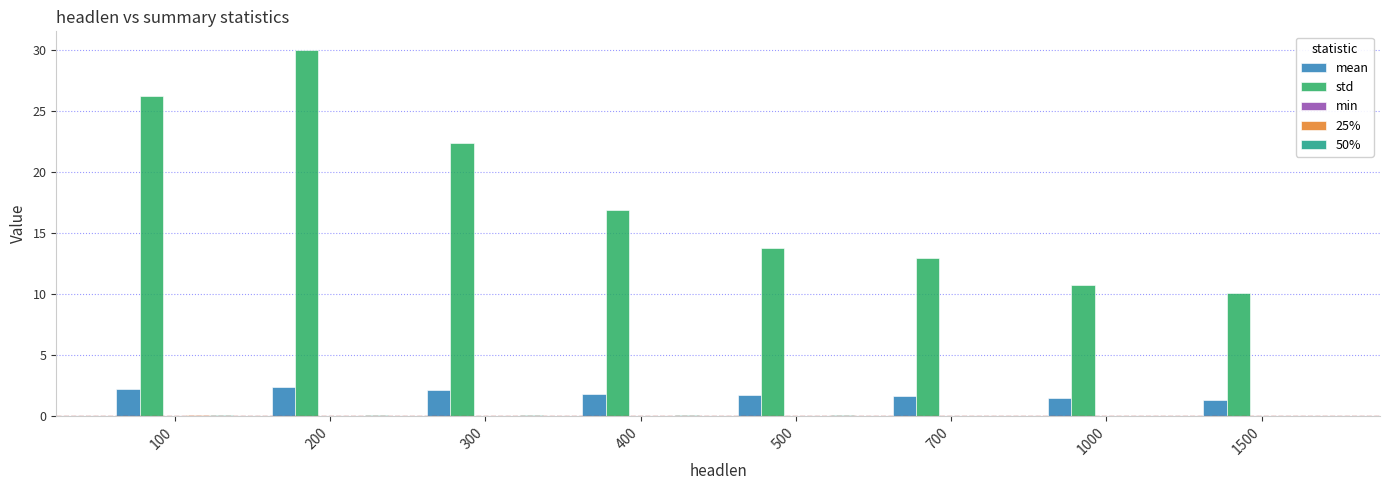

Which label corresponds to the largest value in the chart?

200